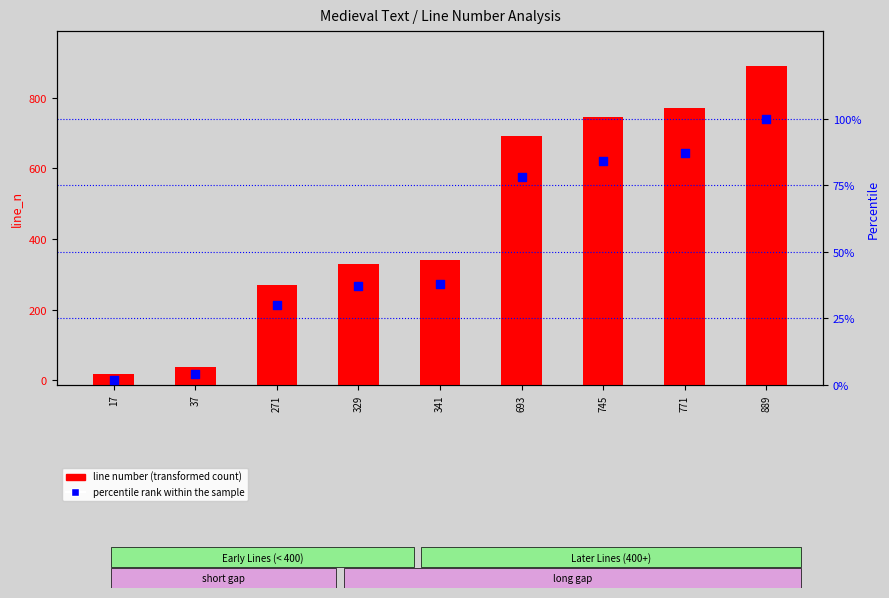

Is the value of line number (transformed count) at 341 greater than the value of percentile rank within the sample at 889?

Yes